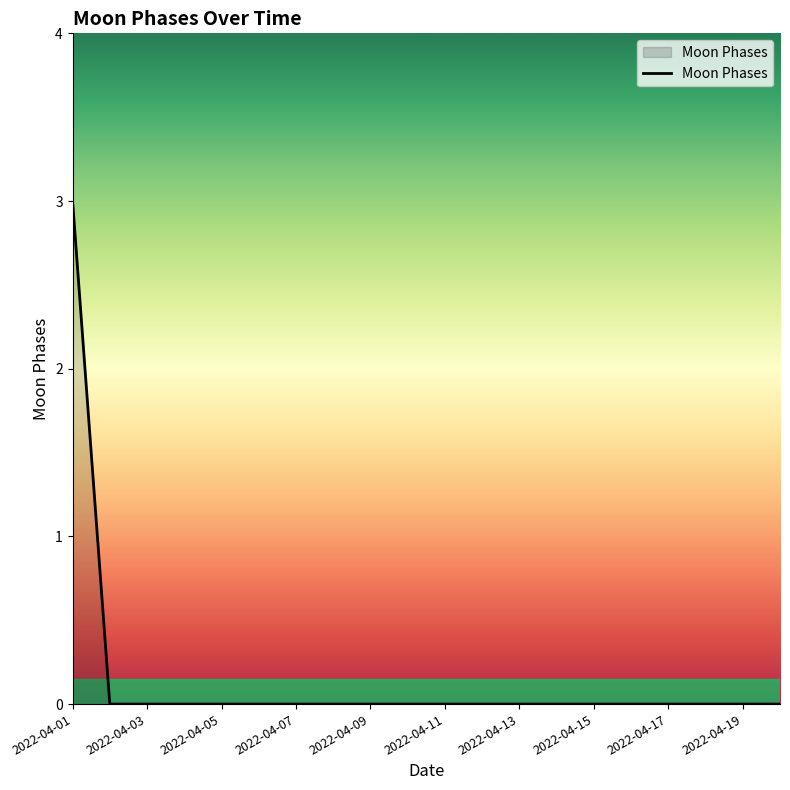

Does the chart have visible grid lines?

No